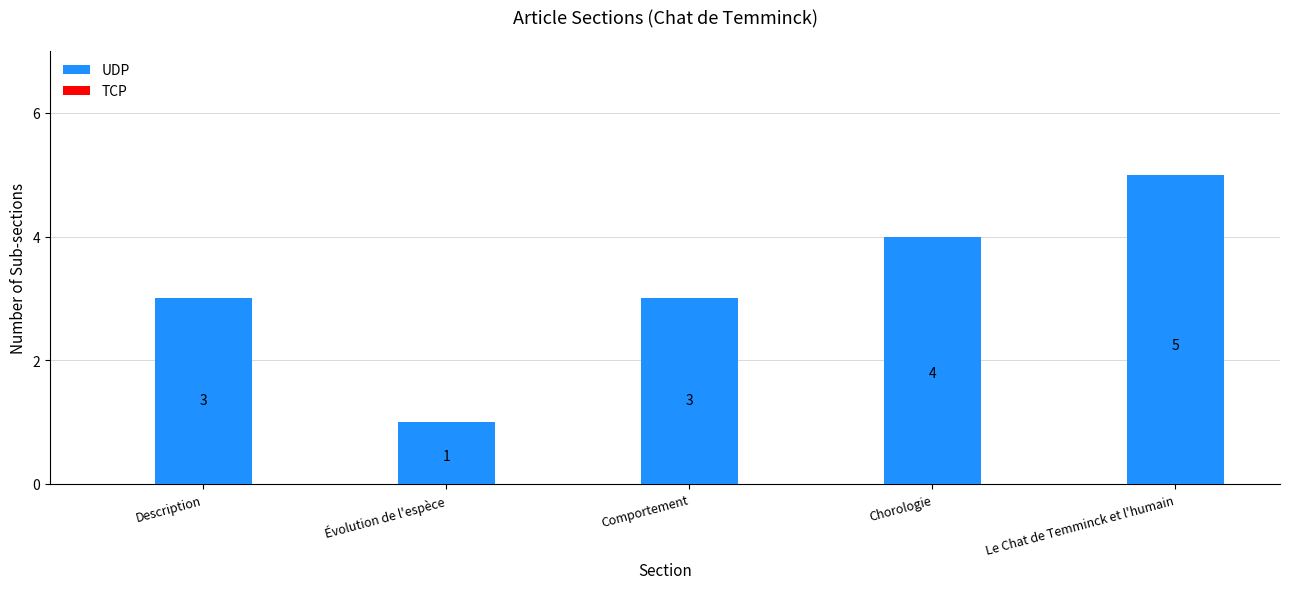

Is it true that the value at Comportement is 3?

True